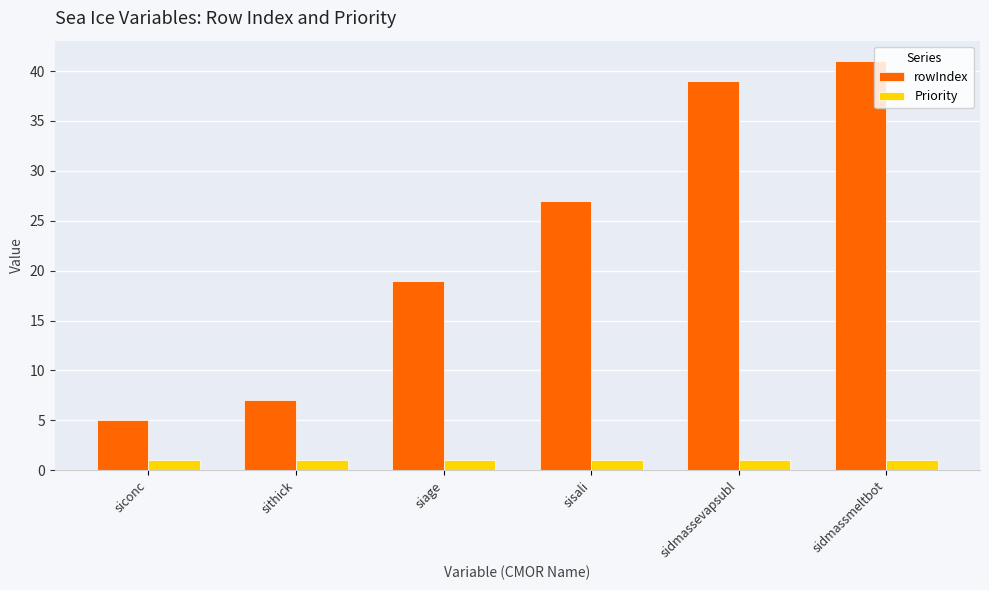

Which series has the largest range (max minus min)?

rowIndex